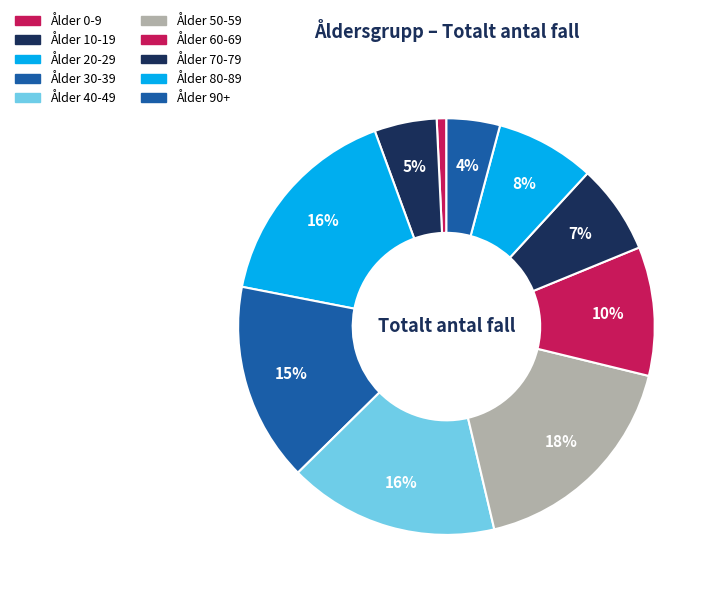

Is it true that Ålder 40-49 is 16% of the pie?

True